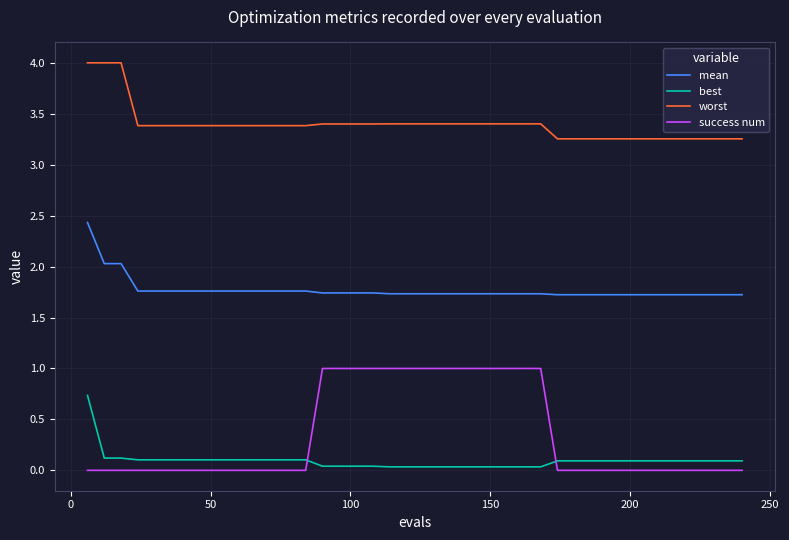

What are all the series names shown in the legend?

mean, best, worst, success num